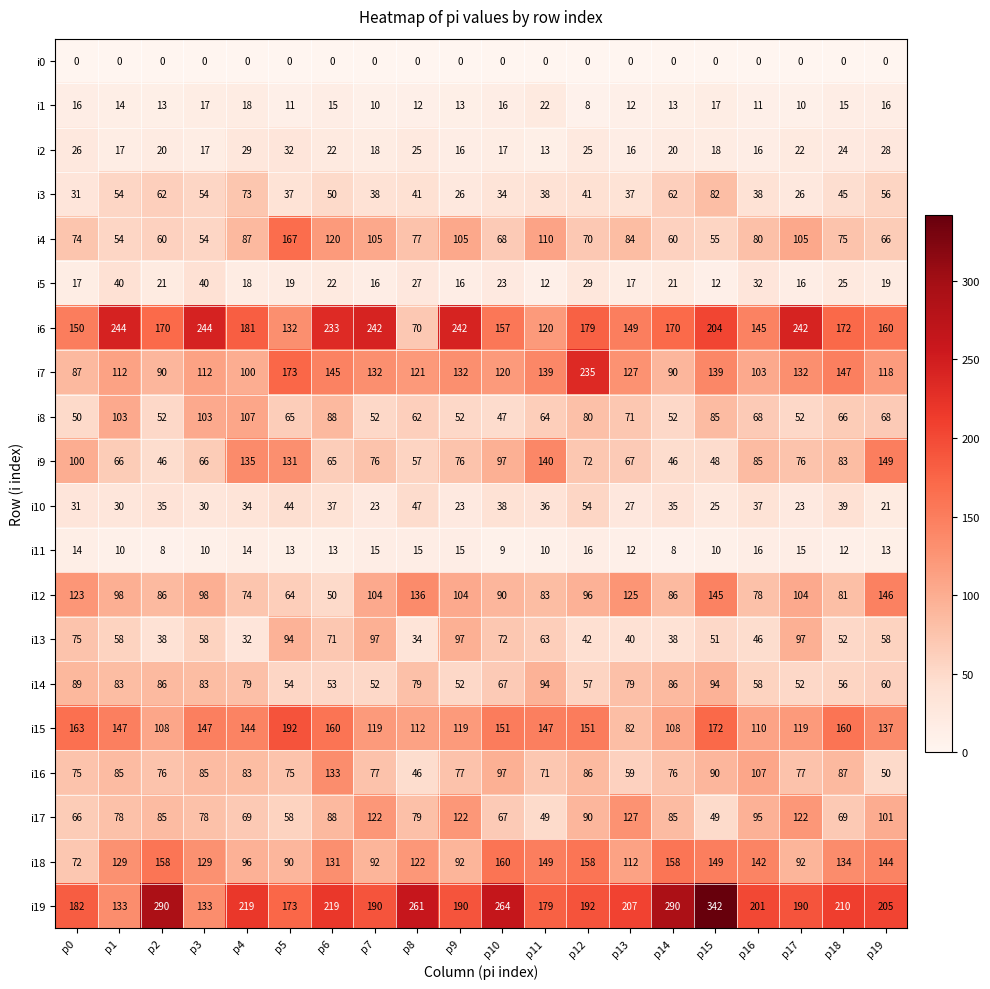

What value does the i15 series have at p10?

151